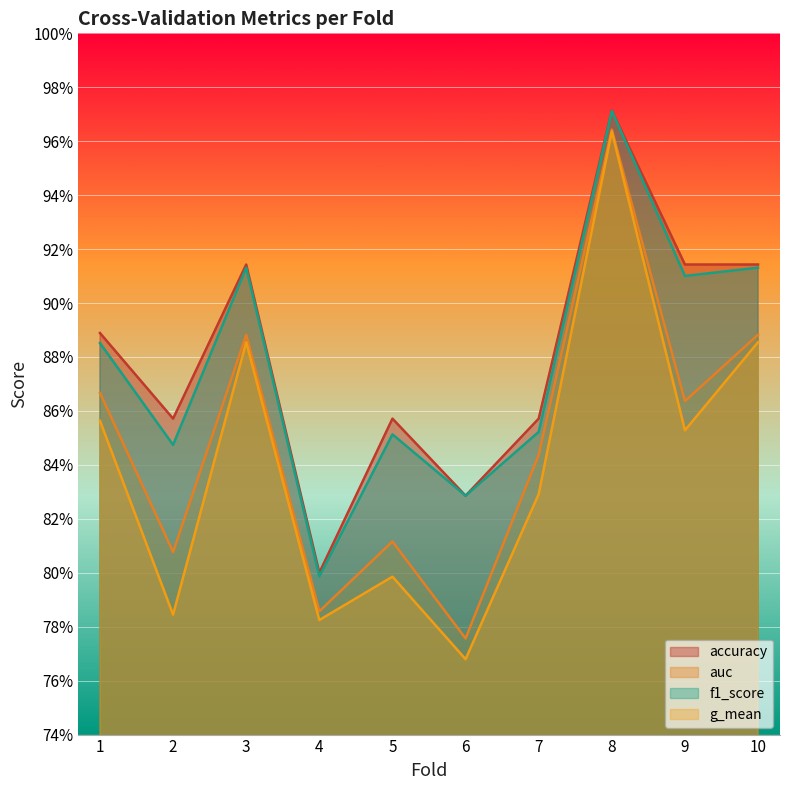

Does the chart display data point markers on the line(s)?

No